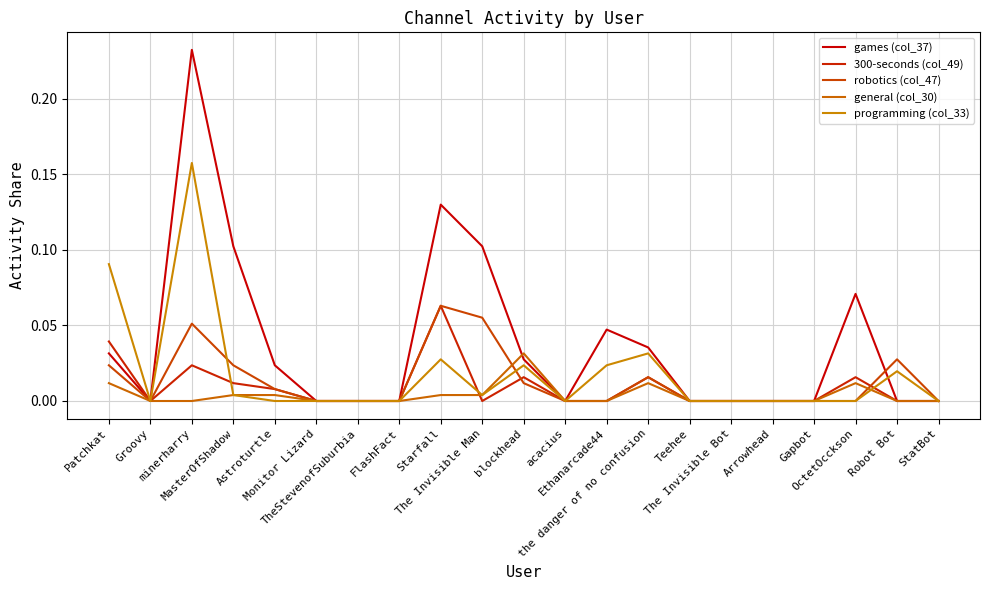

After their last crossing, which series has the higher values: games (col_37) or robotics (col_47)?

robotics (col_47)